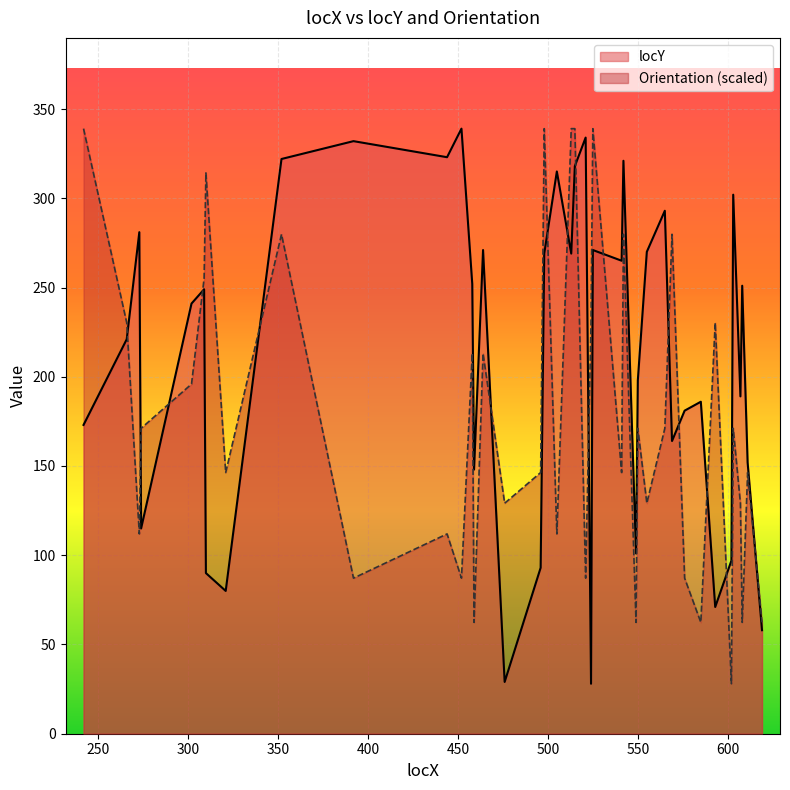

What is the total value across all series at 611?

298.3